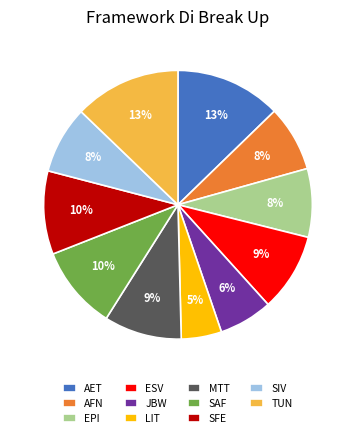

Combined, do LIT and TUN account for over 50%?

No